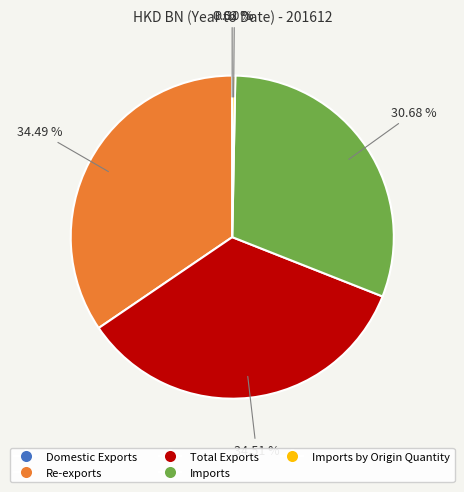

Is there any slice that represents more than half of the pie?

No